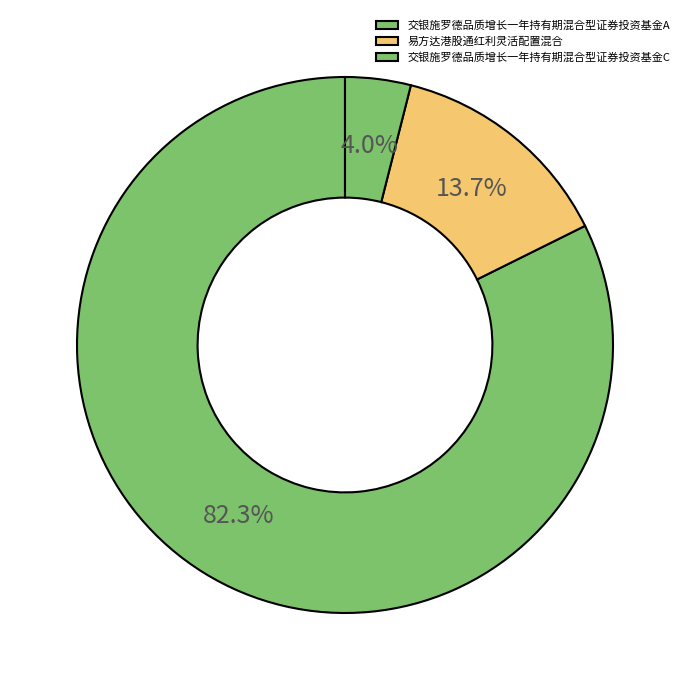

Which category has the biggest portion of the pie?

交银施罗德品质增长一年持有期混合型证券投资基金A